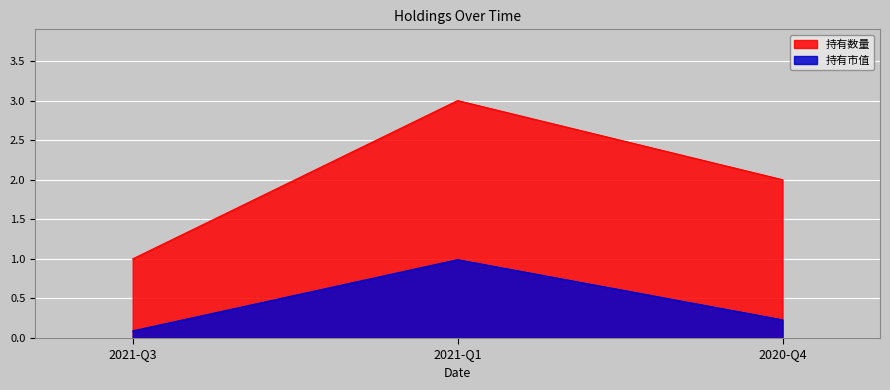

What is the sum of all 持有数量 values?

6.0